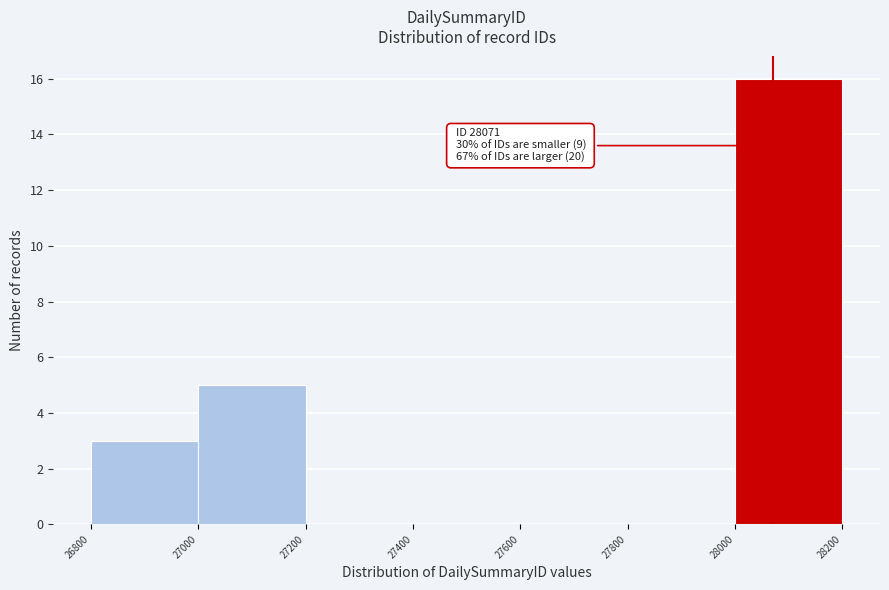

Over which range of the x-axis is the bar tallest?

28000 to 28200